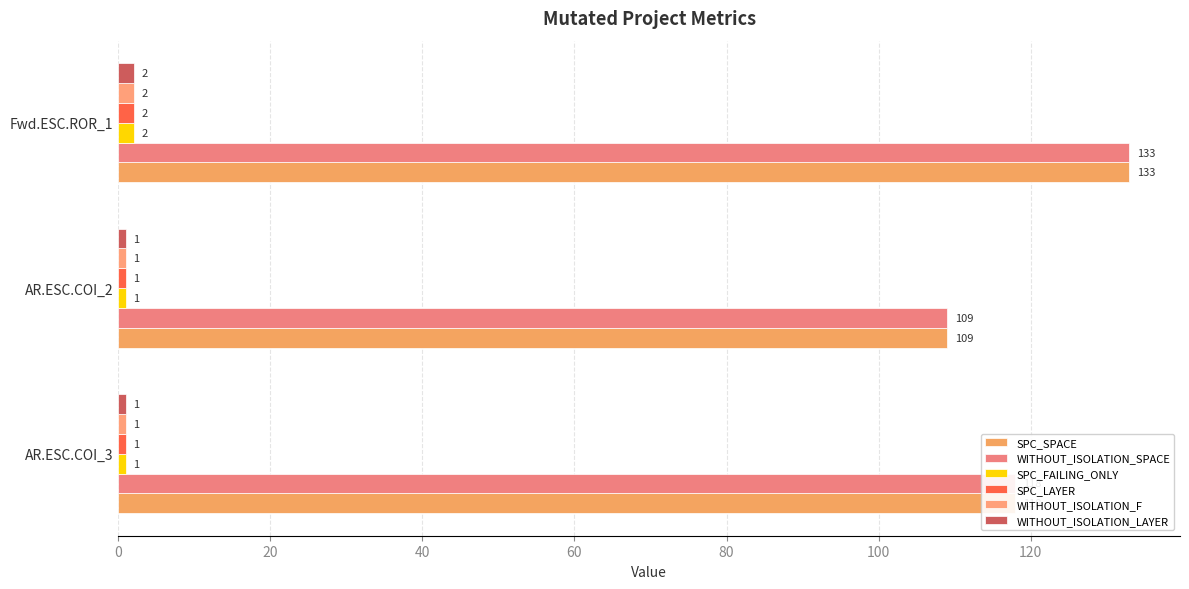

What is the sum of all WITHOUT_ISOLATION_LAYER values?

4